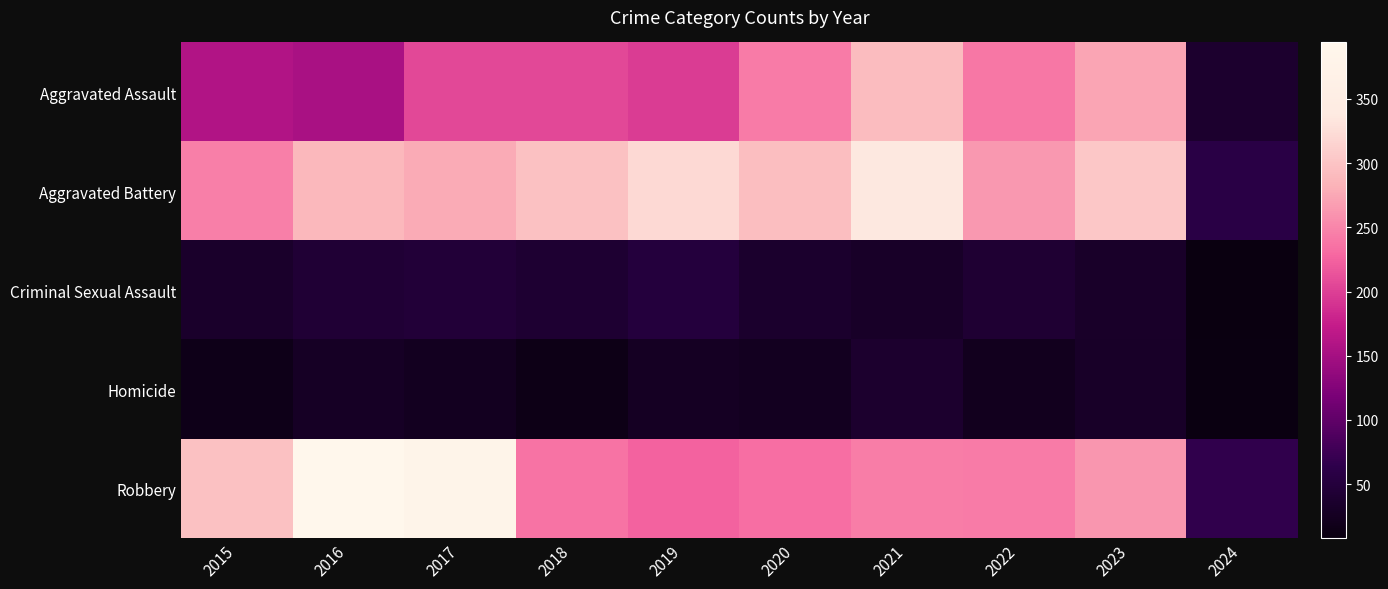

Reading right to left, transcribe all the data shown in this chart.

Aggravated Assault: 2024=38	2023=273	2022=239	2021=292	2020=242	2019=197	2018=206	2017=207	2016=154	2015=160
Aggravated Battery: 2024=59	2023=303	2022=263	2021=336	2020=293	2019=321	2018=296	2017=277	2016=288	2015=246
Criminal Sexual Assault: 2024=8	2023=33	2022=42	2021=32	2020=36	2019=51	2018=40	2017=47	2016=43	2015=34
Homicide: 2024=10	2023=31	2022=23	2021=37	2020=24	2019=27	2018=15	2017=24	2016=29	2015=17
Robbery: 2024=66	2023=262	2022=243	2021=244	2020=233	2019=224	2018=237	2017=381	2016=394	2015=297